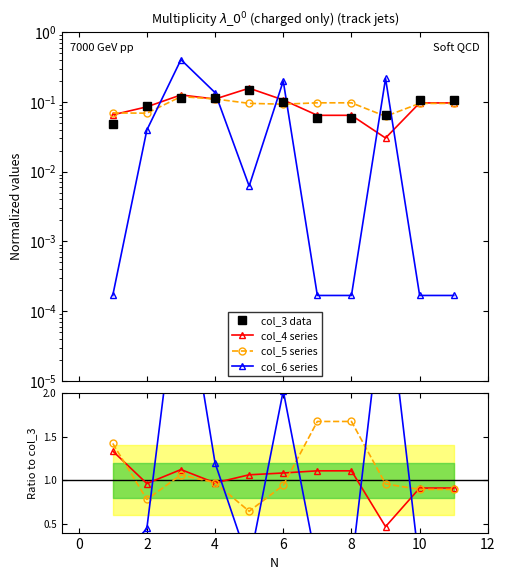

Reading left to right, what are all the values shown in this chart?

col_3: 0.0	0.1	0.1	0.1	0.1	0.1	0.1	0.1	0.1	0.1	0.1
col_4: 0.1	0.1	0.1	0.1	0.2	0.1	0.1	0.1	0.0	0.1	0.1
col_5: 0.1	0.1	0.1	0.1	0.1	0.1	0.1	0.1	0.1	0.1	0.1
col_6: 0.0	0.0	0.4	0.1	0.0	0.2	0.0	0.0	0.2	0.0	0.0